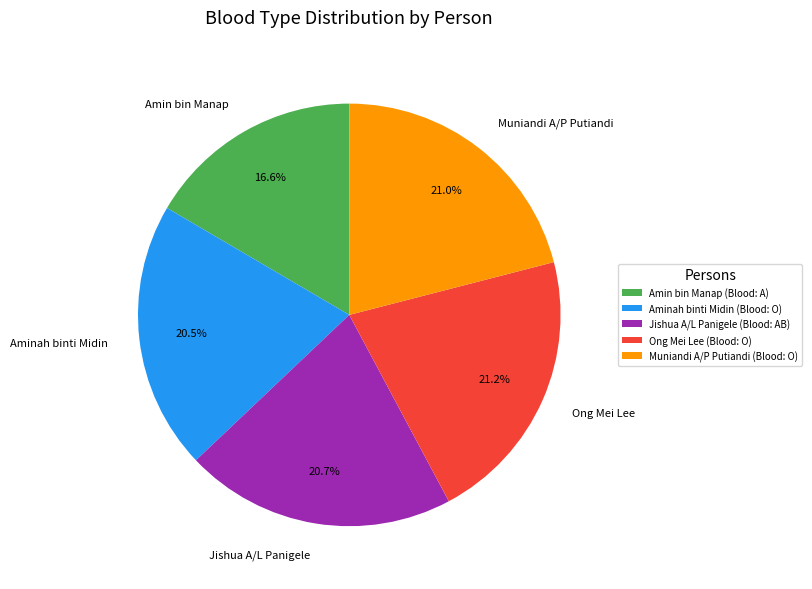

Does Aminah binti Midin account for over 50% of the chart?

No